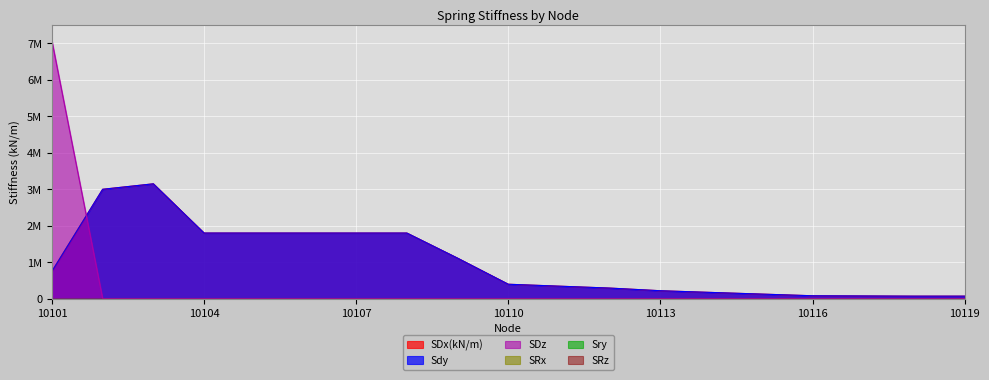

True or false: Sdy has a value of 727364 at 10106.

False